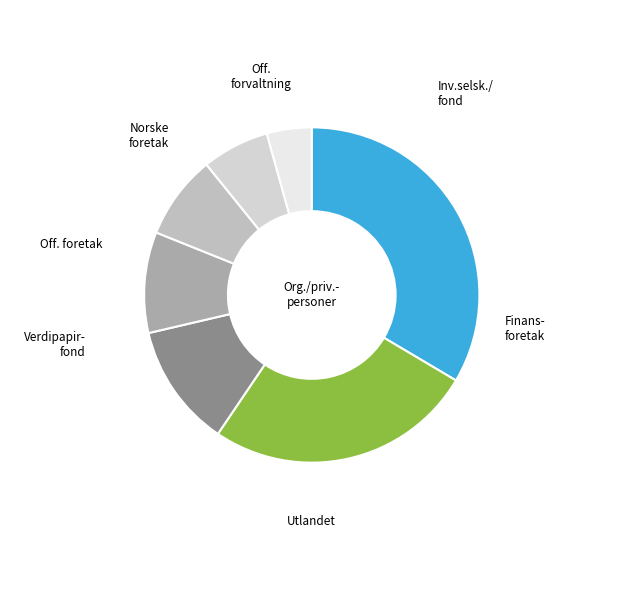

How many segments does this pie chart have?

7